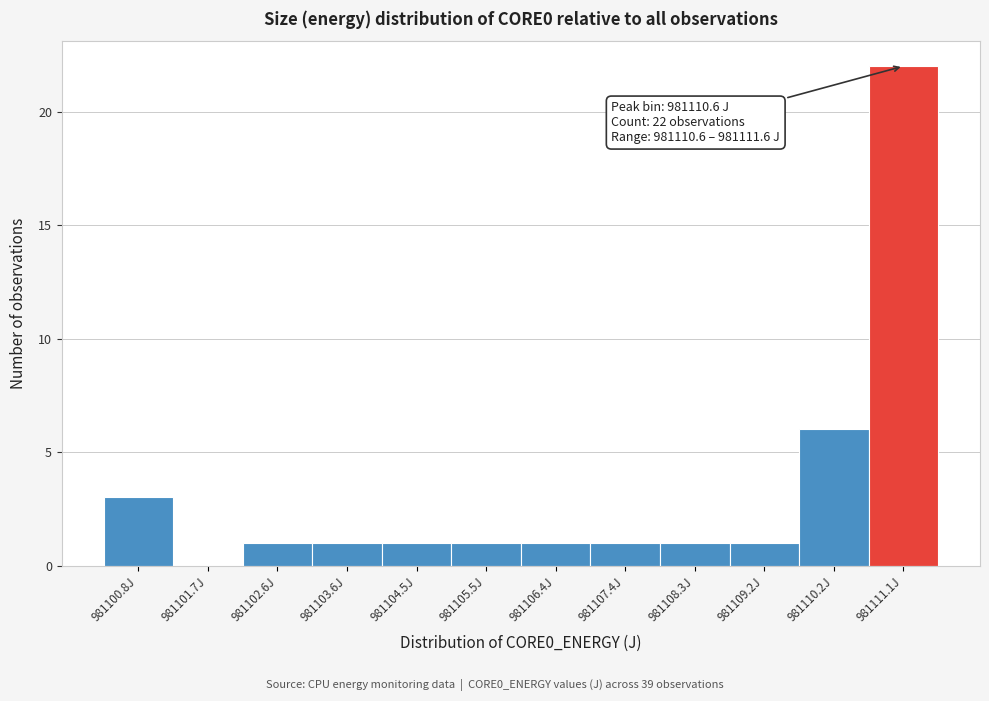

Which range on the x-axis has the tallest bar?

981110.6 to 981111.6